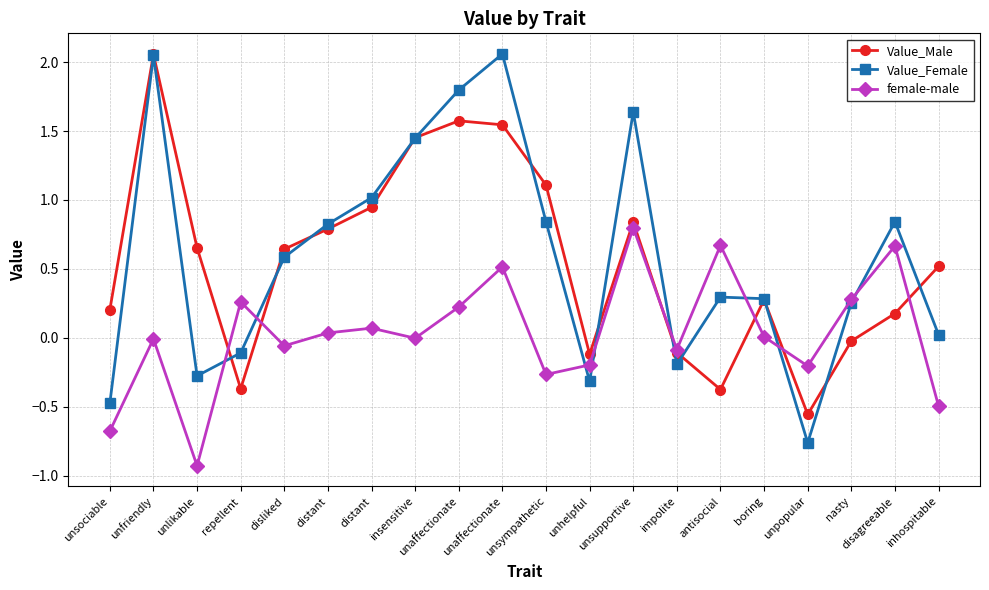

What are all the series names shown in the legend?

Value_Male, Value_Female, female-male